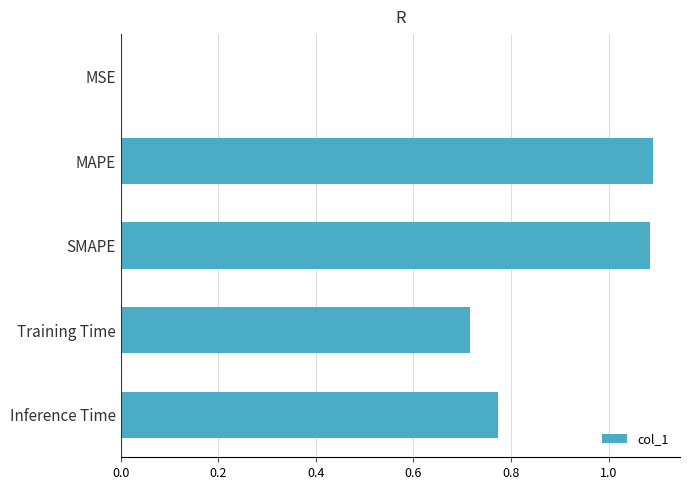

How many data points does each series have?

5